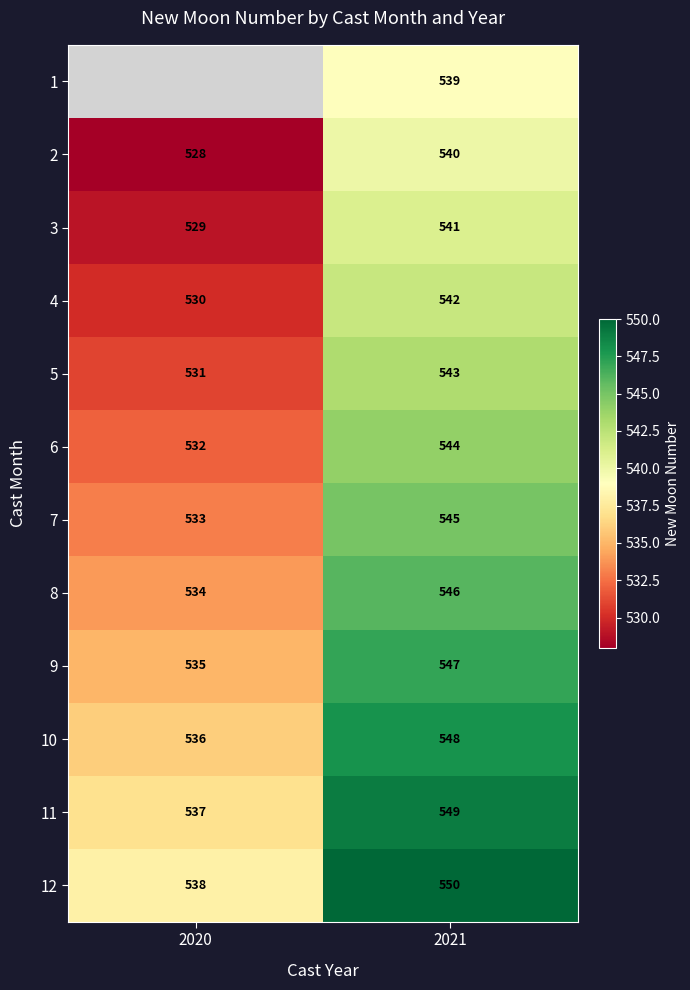

Is it true that 10 equals 247 at 2020?

False